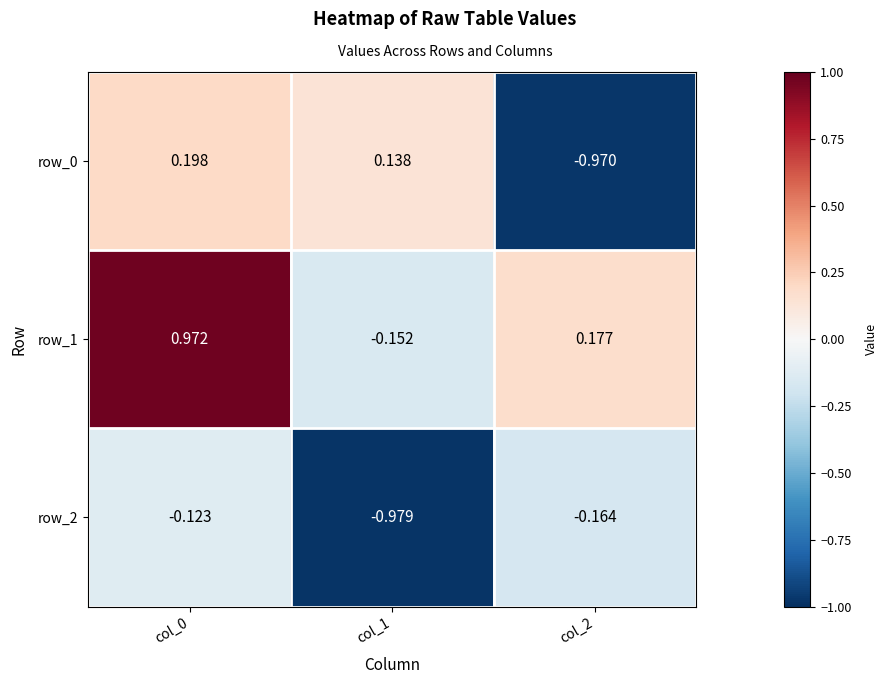

What is the total value across all series at col_2?

-1.0